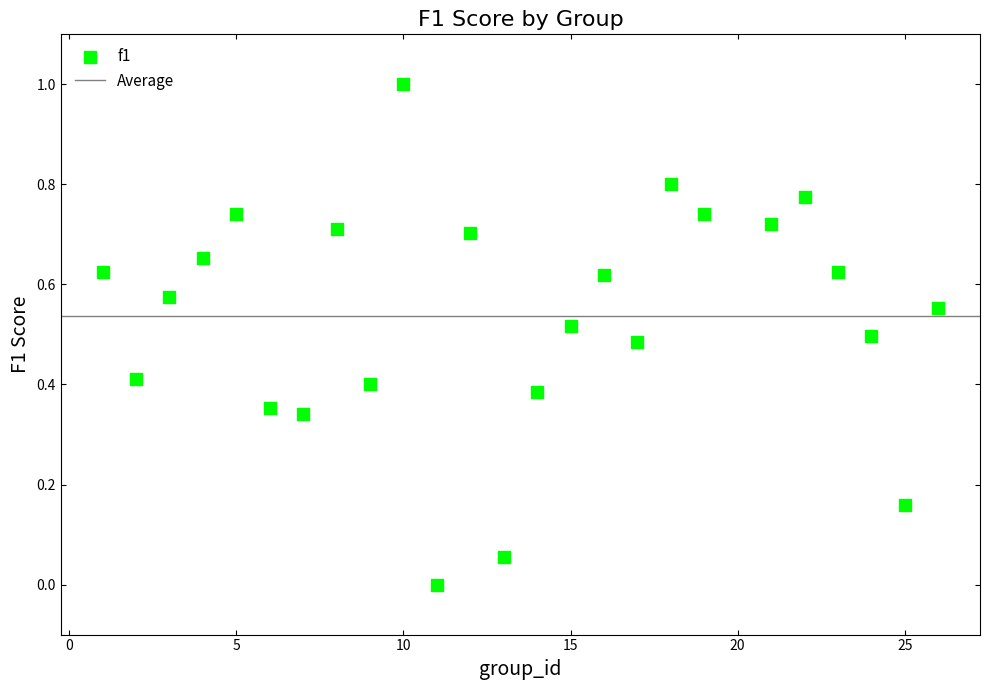

What is the range of Y values (max minus min)?

1.0